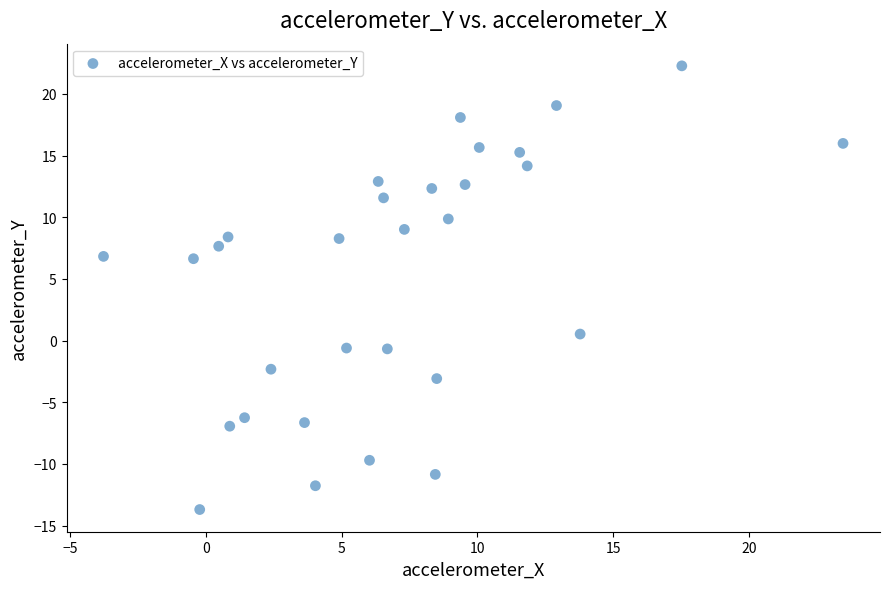

What is the range of Y values (max minus min)?

36.0